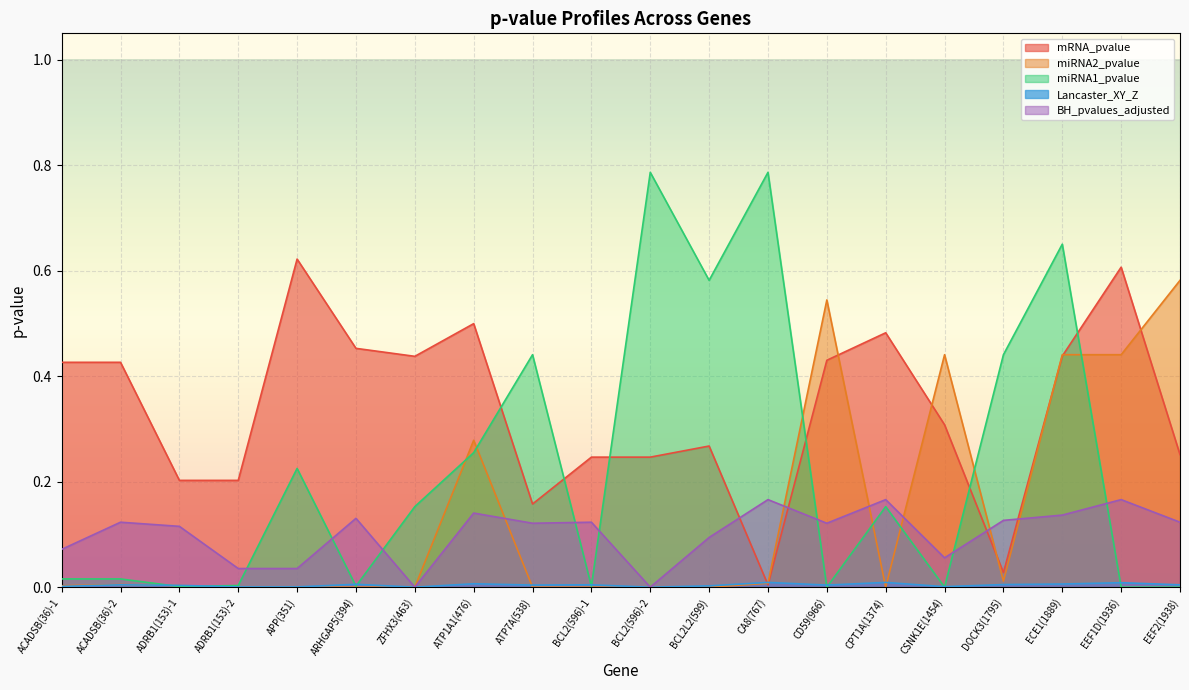

Which category has the highest value in the Lancaster_XY_Z series?

CA8(767)